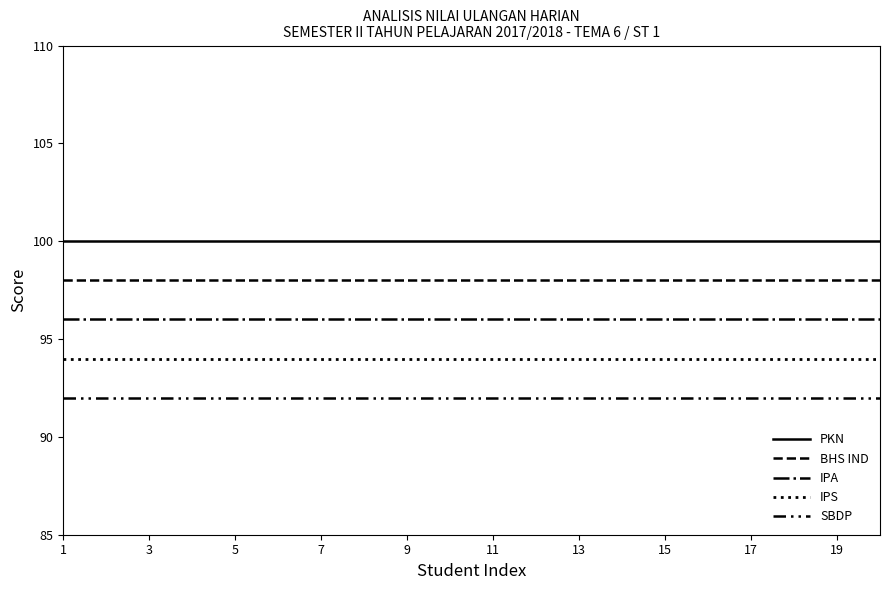

Does the chart have visible grid lines?

No